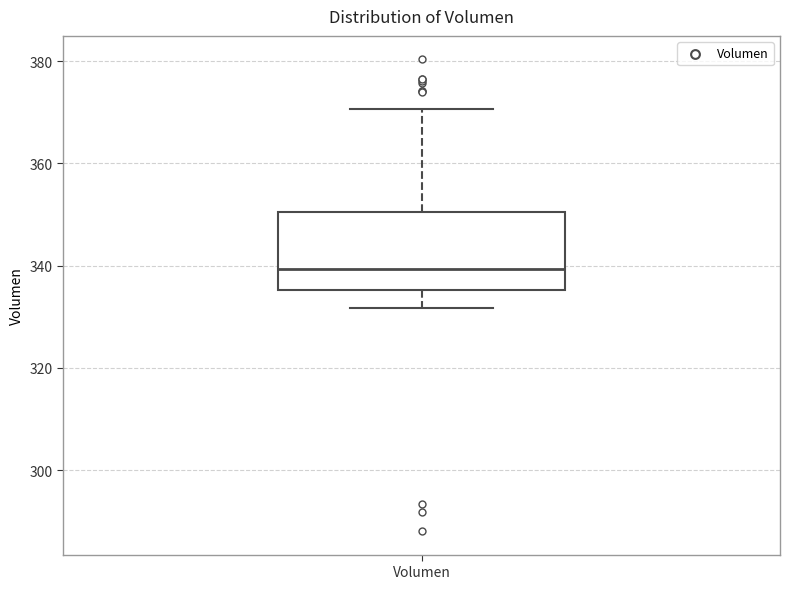

Where is the lower edge of the box for Volumen on the y-axis? The values are not printed on the chart, so give them approximately, as read against the axis.

336